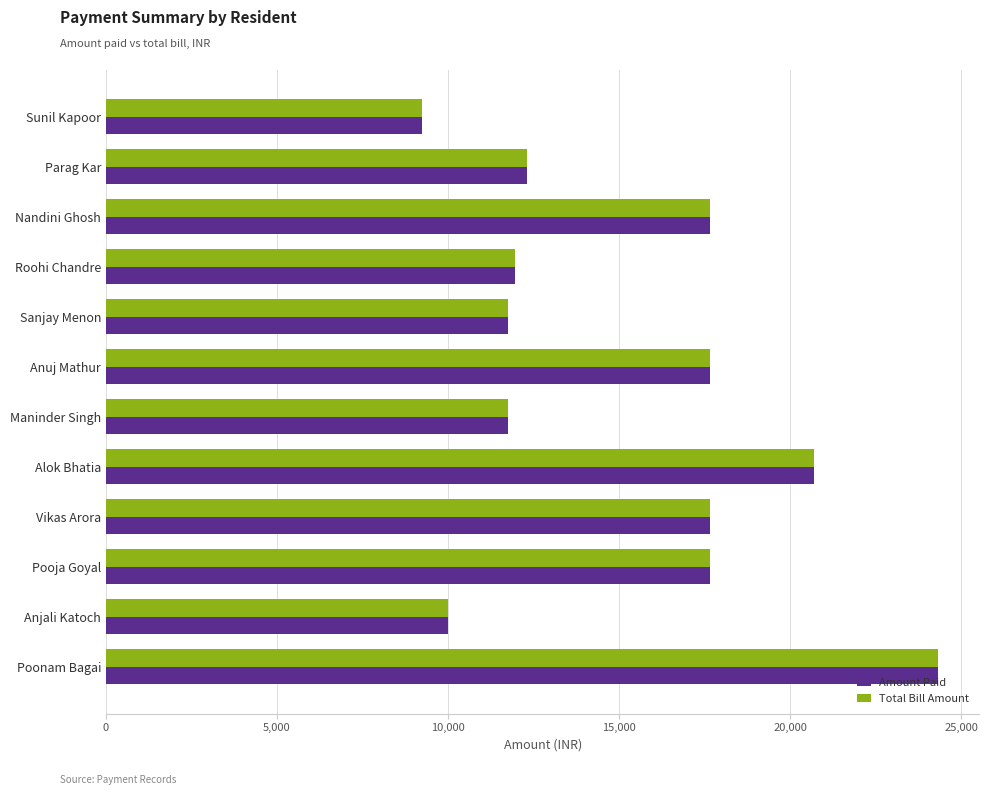

What are all the series names shown in the legend?

Amount Paid, Total Bill Amount